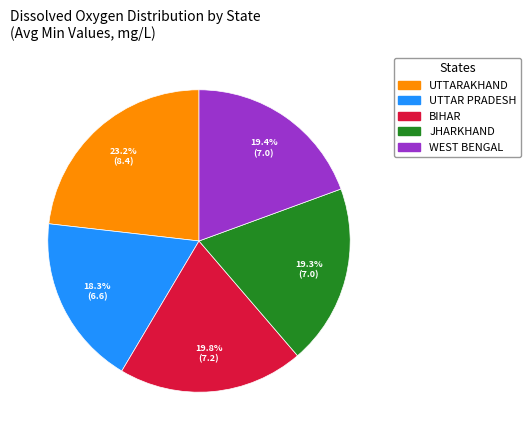

Approximately how many times larger is the value at UTTAR PRADESH compared to BIHAR?

0.9